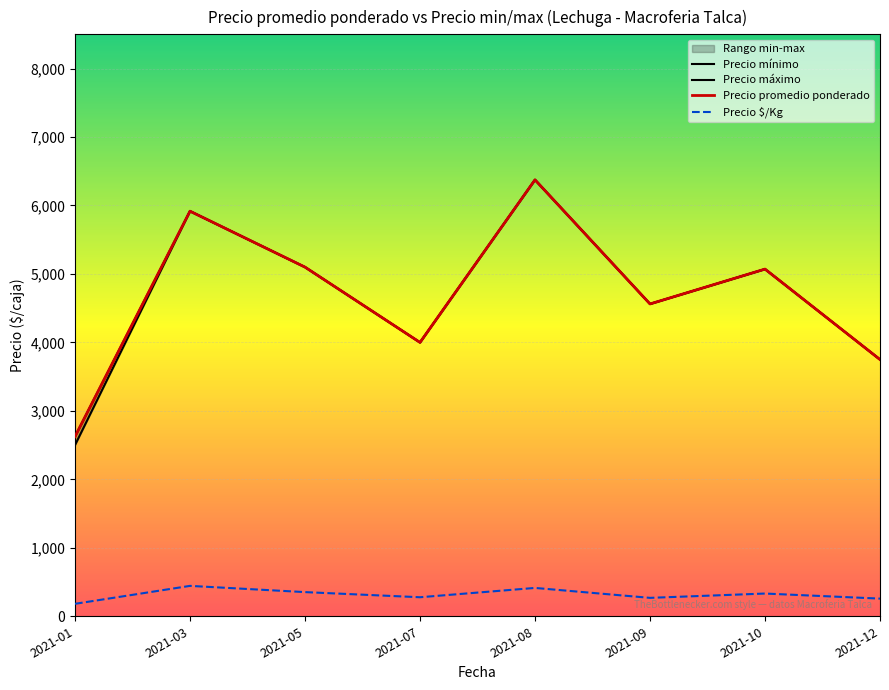

Reading left to right, what are all the values shown in this chart?

Precio mínimo: 2021-01=2500	2021-03=5917	2021-05=5100	2021-07=4000	2021-08=6375	2021-09=4562	2021-10=5071	2021-12=3750
Precio máximo: 2021-01=2625	2021-03=5917	2021-05=5100	2021-07=4000	2021-08=6375	2021-09=4562	2021-10=5071	2021-12=3750
Precio promedio ponderado: 2021-01=2625	2021-03=5917	2021-05=5100	2021-07=4000	2021-08=6375	2021-09=4562	2021-10=5071	2021-12=3750
Precio $/Kg: 2021-01=182	2021-03=444	2021-05=353	2021-07=278	2021-08=414	2021-09=269	2021-10=332	2021-12=258